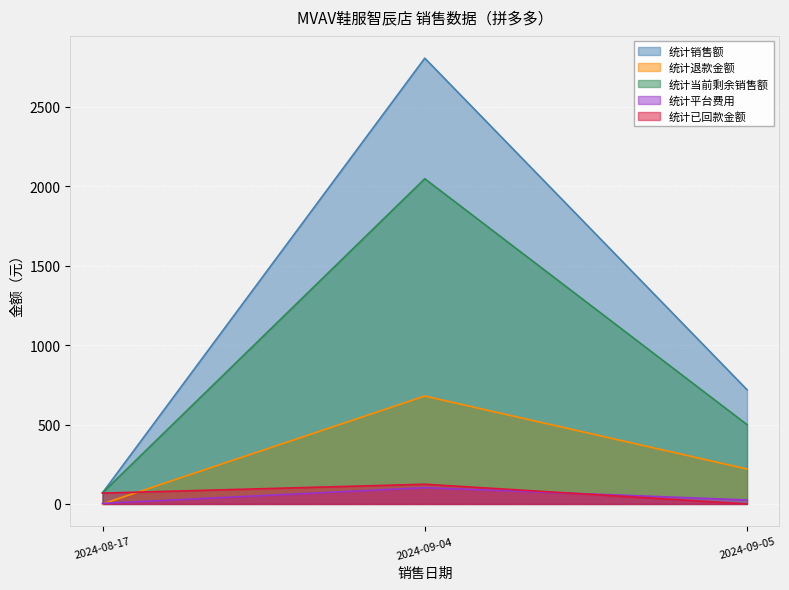

The 统计已回款金额 series shows 0.0 at 2024-09-05. True or false?

True